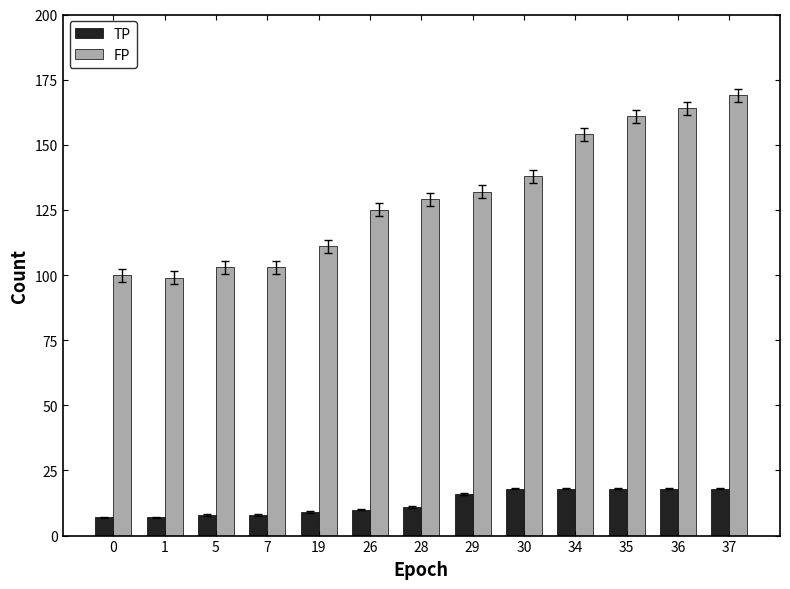

What is the maximum value for TP?

18